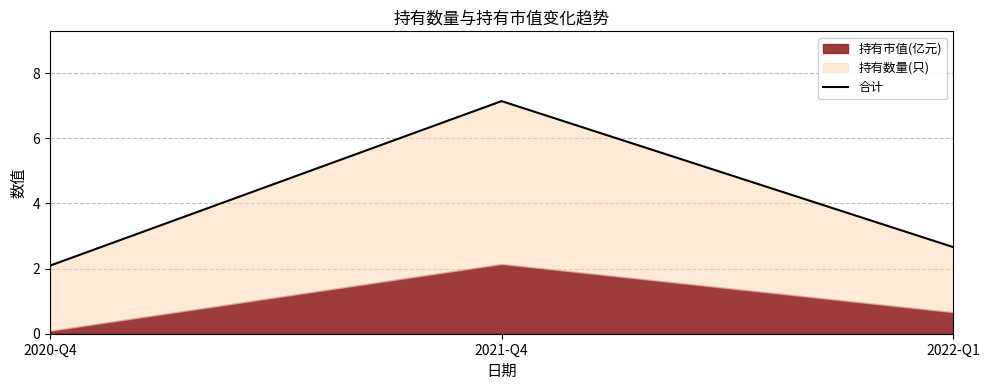

What is the sum of the values at 2022-Q1 and 2021-Q4?

9.8